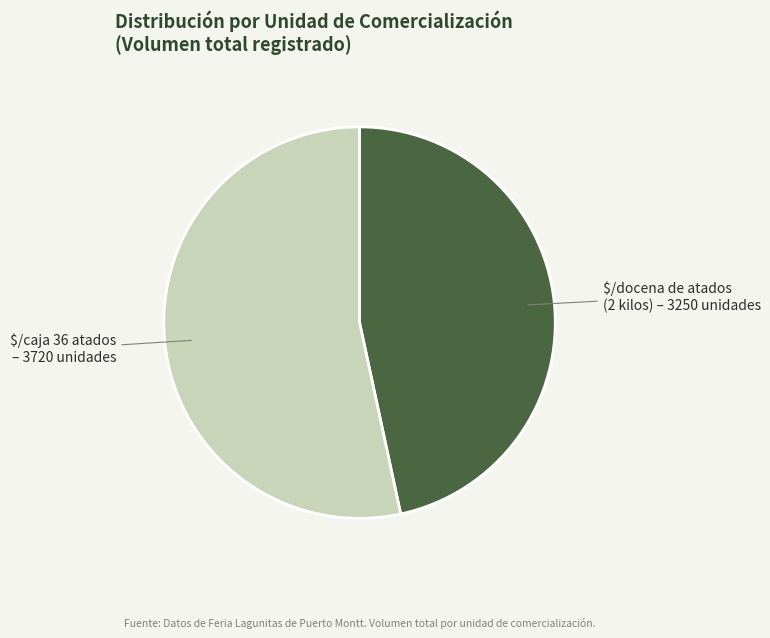

What is the largest slice in the pie chart?

$/caja 36 atados